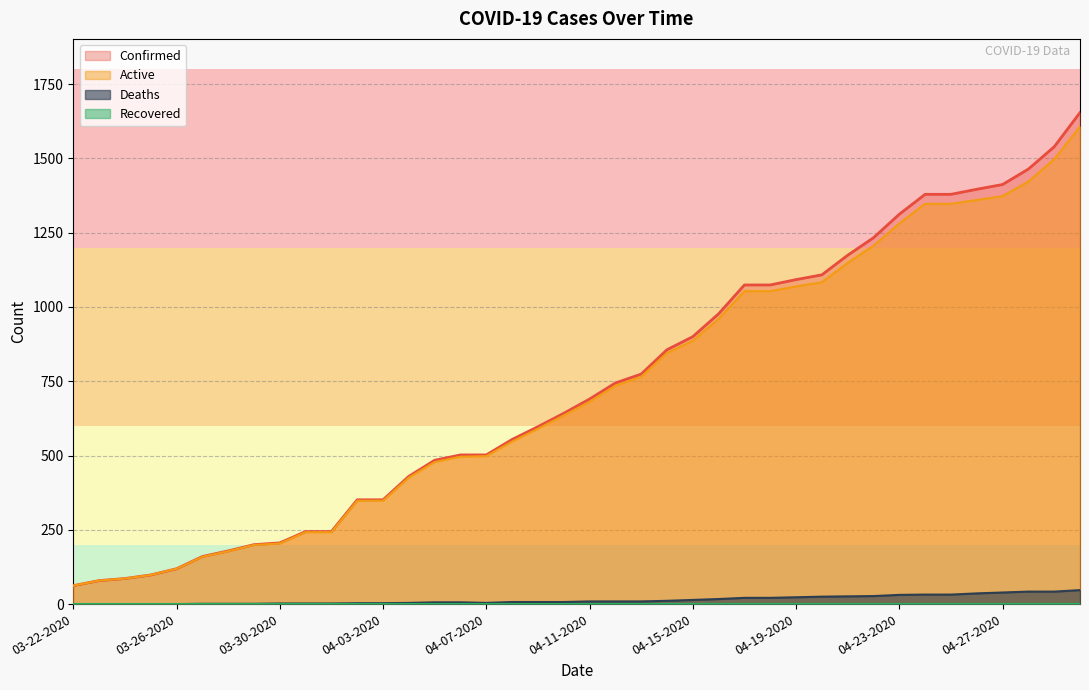

What is the maximum value shown in the chart?

1654